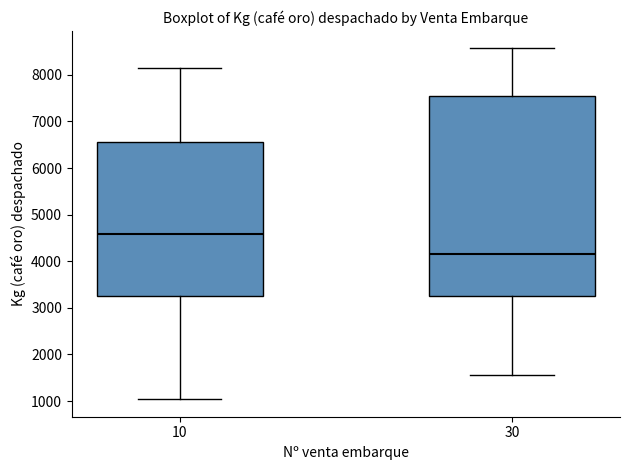

Reading left to right, read every box against the y-axis: the position of its median line, the range the box covers, and the ends of its whiskers. The values are not printed on the chart, so give them approximately, as read against the axis.

10: median 4600, box 3300 to 6600, whiskers 1000 to 8100
30: median 4200, box 3300 to 7500, whiskers 1600 to 8600